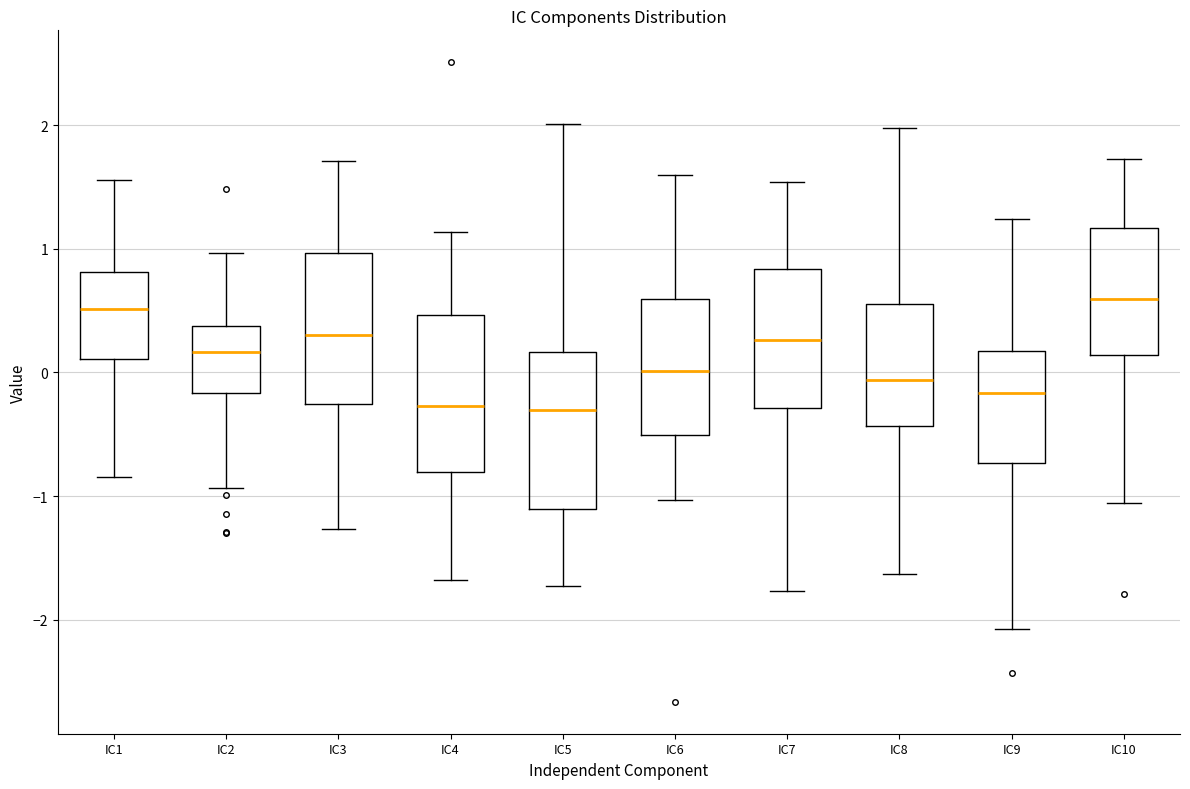

Reading left to right, transcribe this box plot: for each box, give where its median line is, the range the box spans, and where its two whiskers end, as read against the y-axis. The values are not printed on the chart, so give them approximately, as read against the axis.

IC1: median 0.5, box 0.1 to 0.8, whiskers -0.8 to 1.6
IC2: median 0.2, box -0.2 to 0.4, whiskers -0.9 to 1.0
IC3: median 0.3, box -0.3 to 1.0, whiskers -1.3 to 1.7
IC4: median -0.3, box -0.8 to 0.5, whiskers -1.7 to 1.1
IC5: median -0.3, box -1.1 to 0.2, whiskers -1.7 to 2.0
IC6: median 0.0, box -0.5 to 0.6, whiskers -1.0 to 1.6
IC7: median 0.3, box -0.3 to 0.8, whiskers -1.8 to 1.5
IC8: median -0.1, box -0.4 to 0.6, whiskers -1.6 to 2.0
IC9: median -0.2, box -0.7 to 0.2, whiskers -2.1 to 1.2
IC10: median 0.6, box 0.1 to 1.2, whiskers -1.1 to 1.7